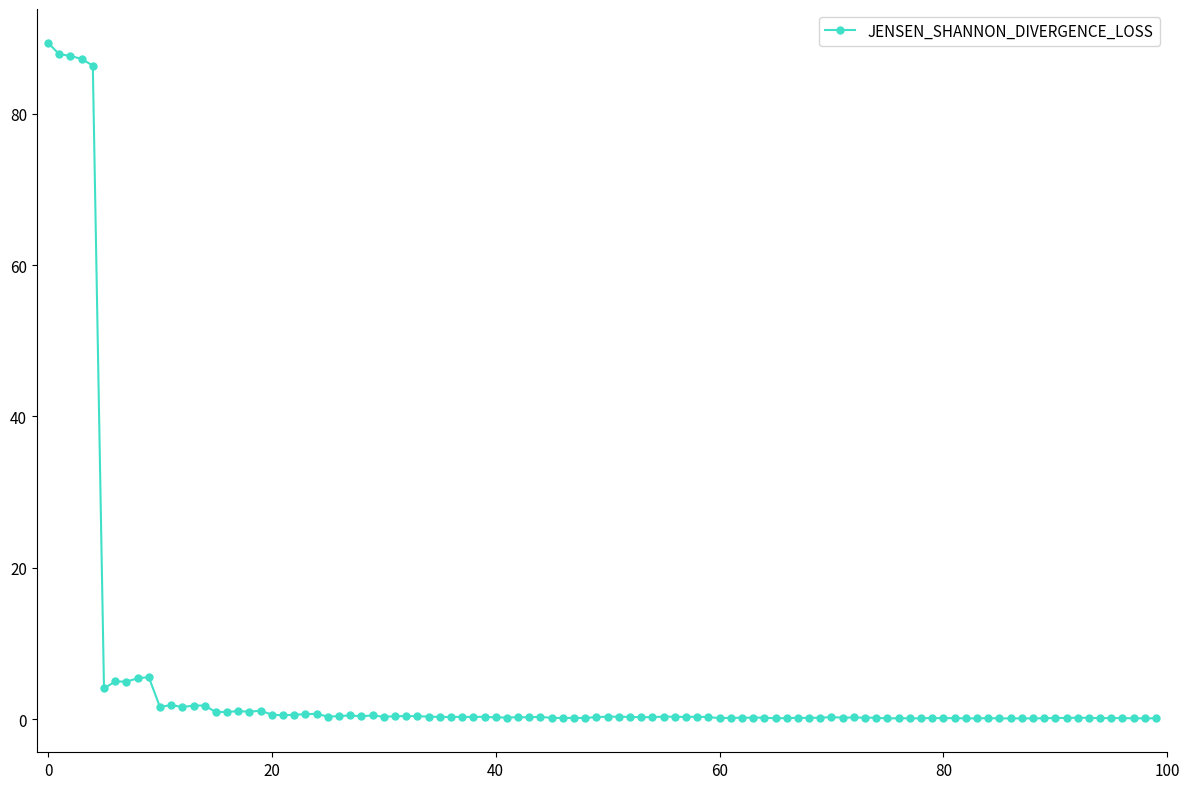

What is the sum of all values?

496.0